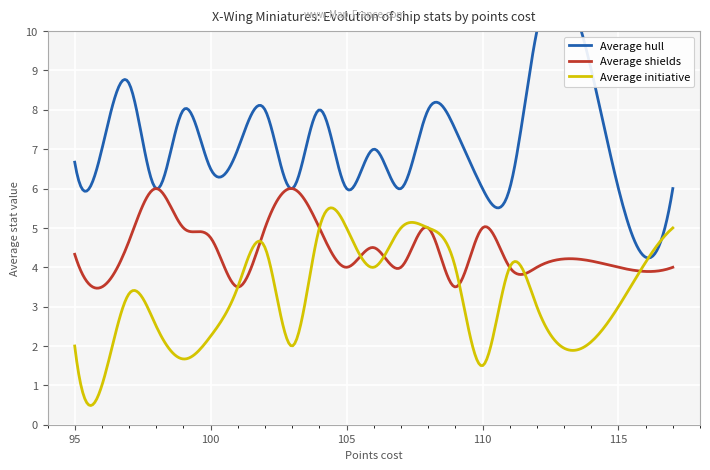

Is the value of initiative at 97 greater than the value of hull at 106?

No